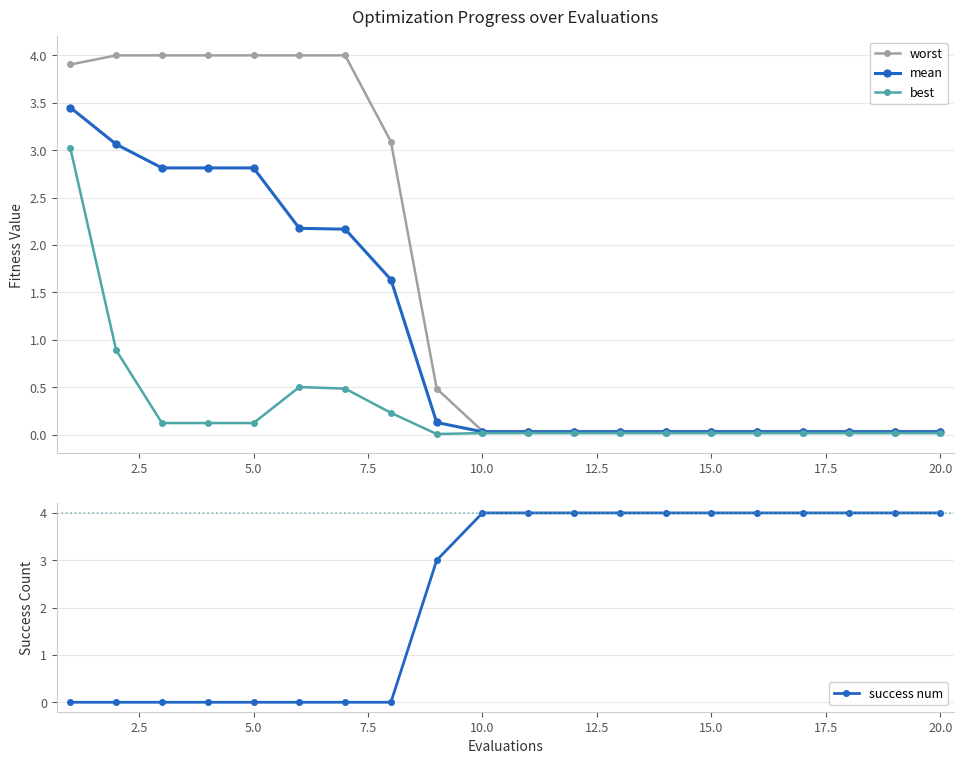

At how many categories does at least one series exceed 1?

20